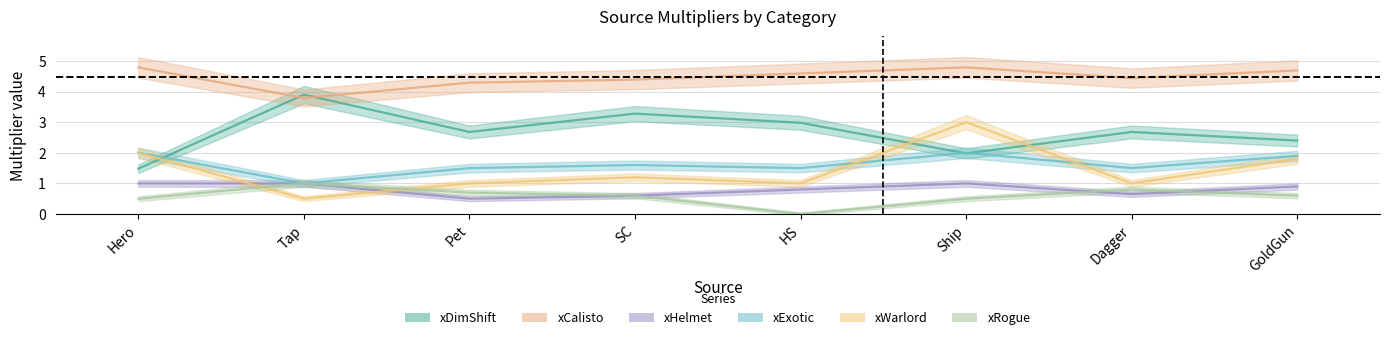

True or false: xExotic and xCalisto cross at least once.

False